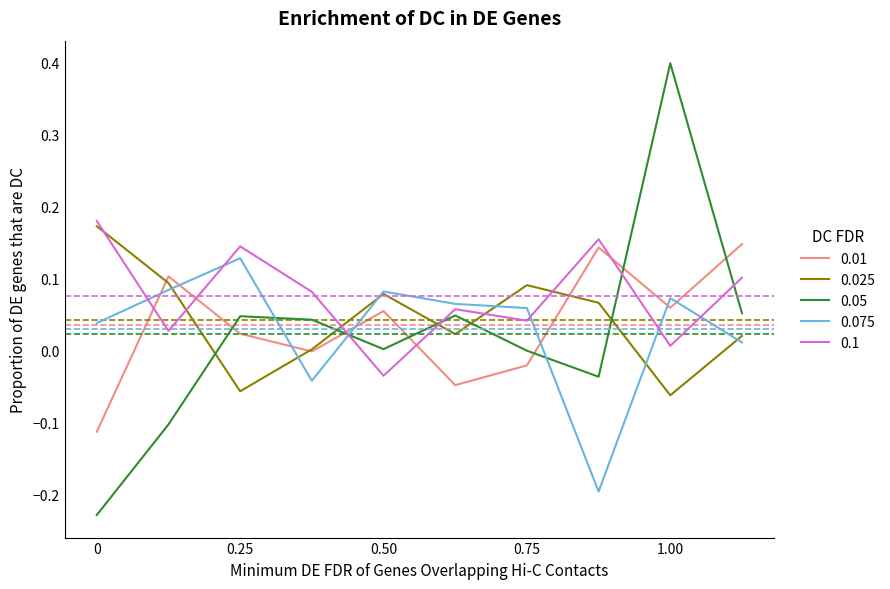

What are all the series names shown in the legend?

0.01, 0.025, 0.05, 0.075, 0.1